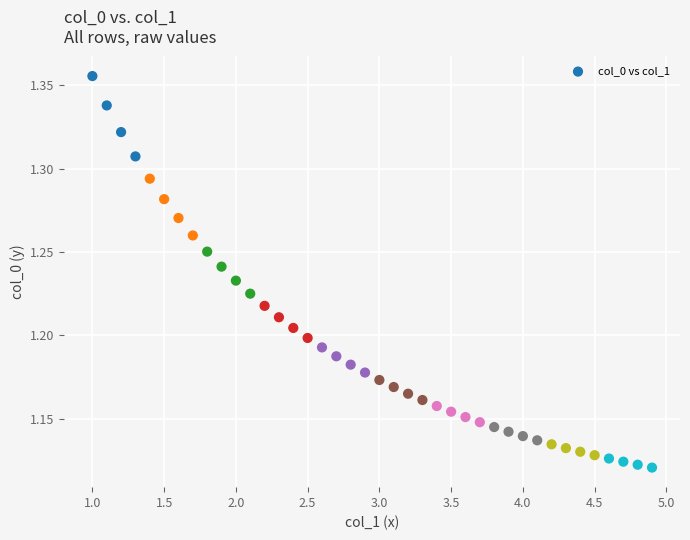

What is the range of X values (max minus min)?

3.9